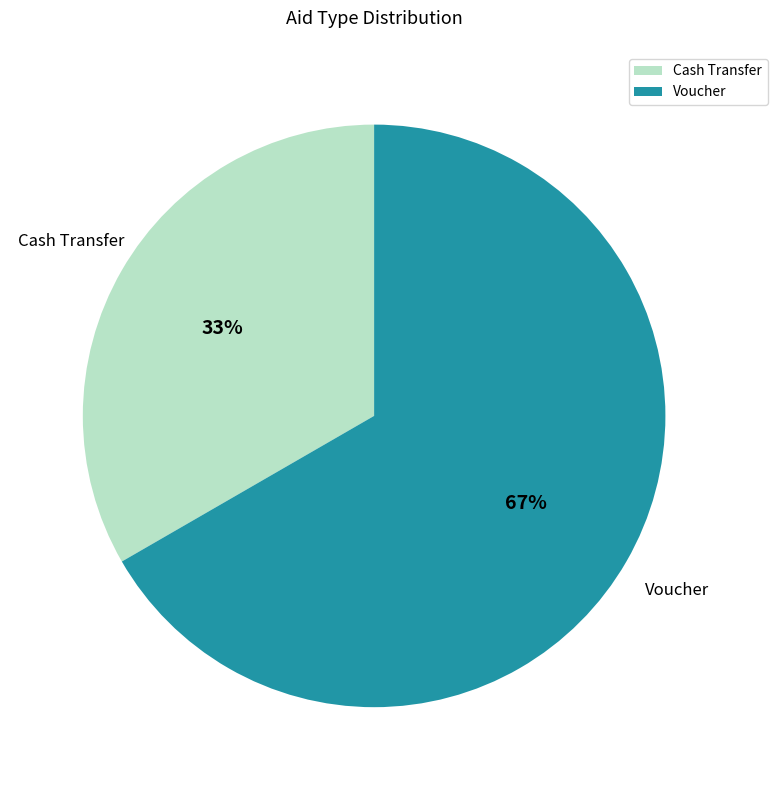

To the nearest percent, what is the combined percentage of Cash Transfer and Voucher?

100%